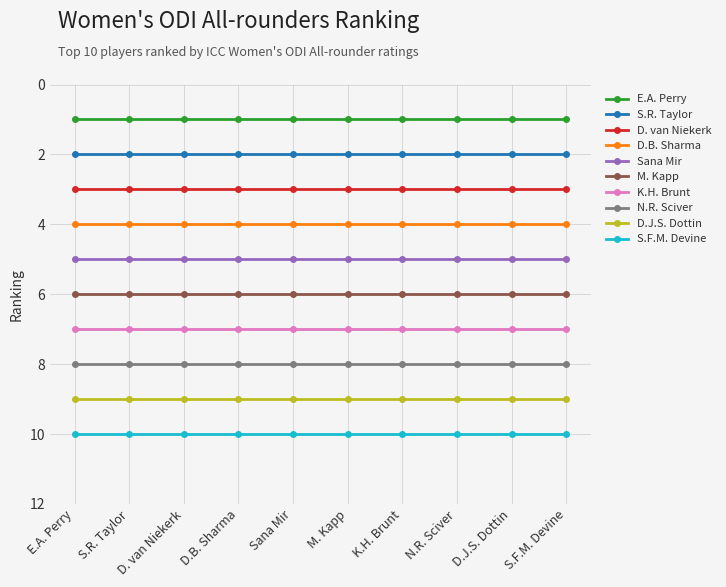

What position from the right is S.R. Taylor?

9